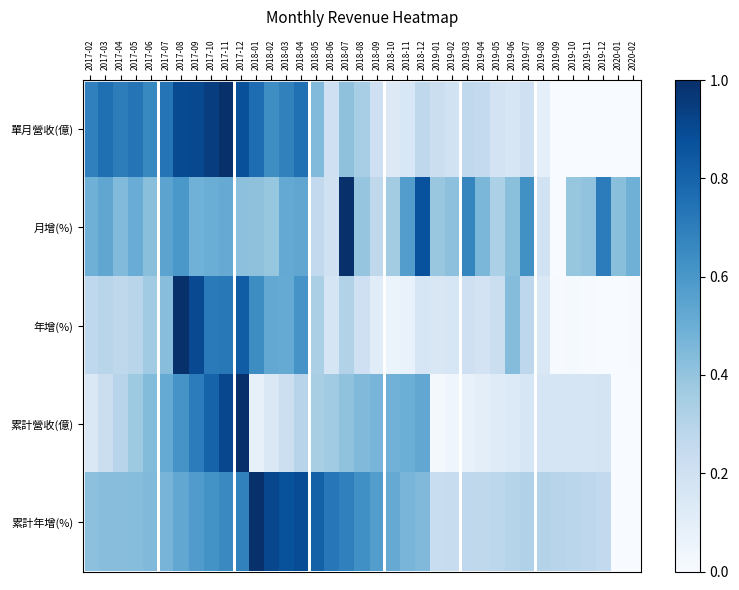

Between 2019-08 and 2019-11, which series saw the biggest shift?

月增(%)